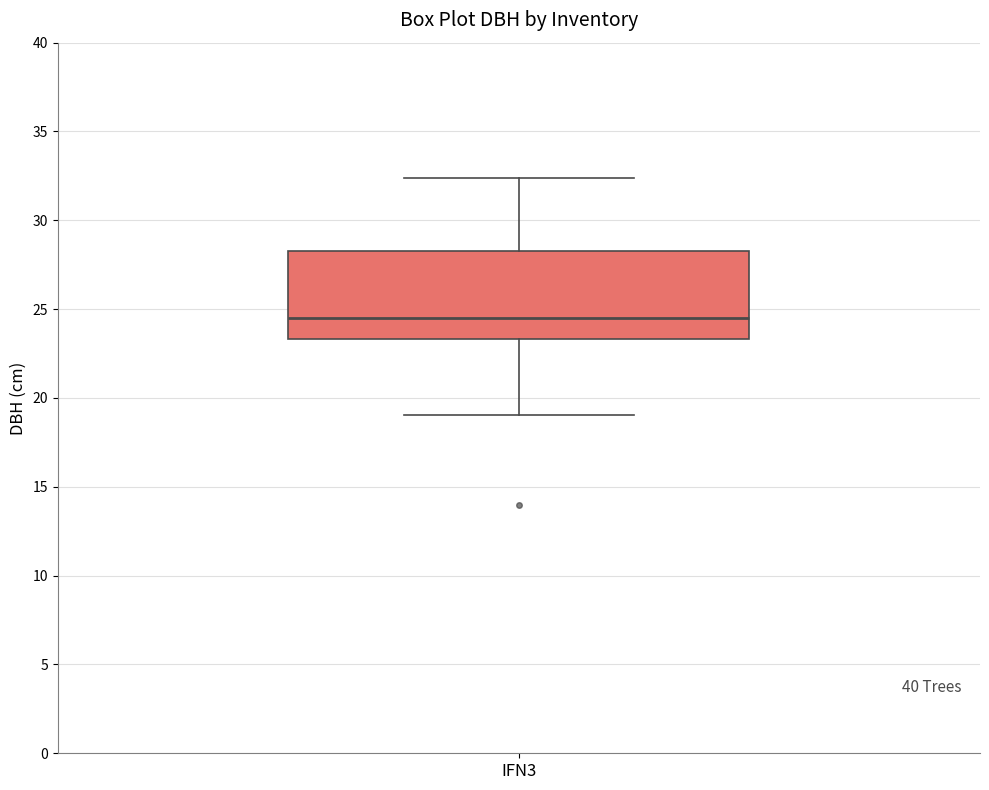

Read this box plot against the y-axis: the position of the median line, the range covered by the box, and the ends of both whiskers. The values are not printed on the chart, so give them approximately, as read against the axis.

median 24.5, box 23.5 to 28.5, whiskers 19.0 to 32.5